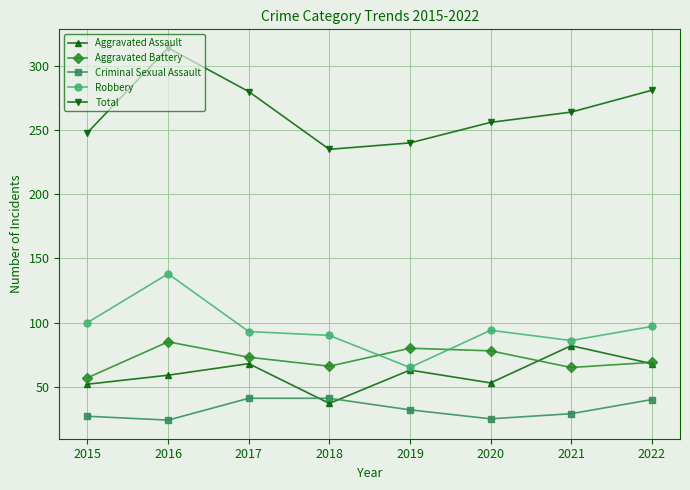

The Total series shows 423 at 2021. True or false?

False